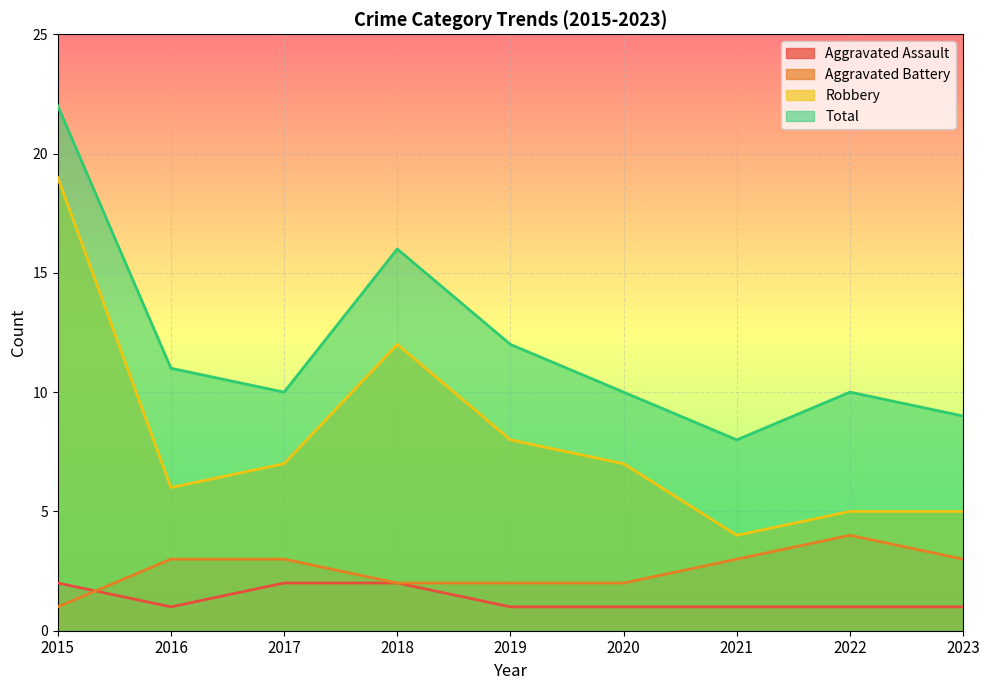

How many lines are shown in the chart?

4